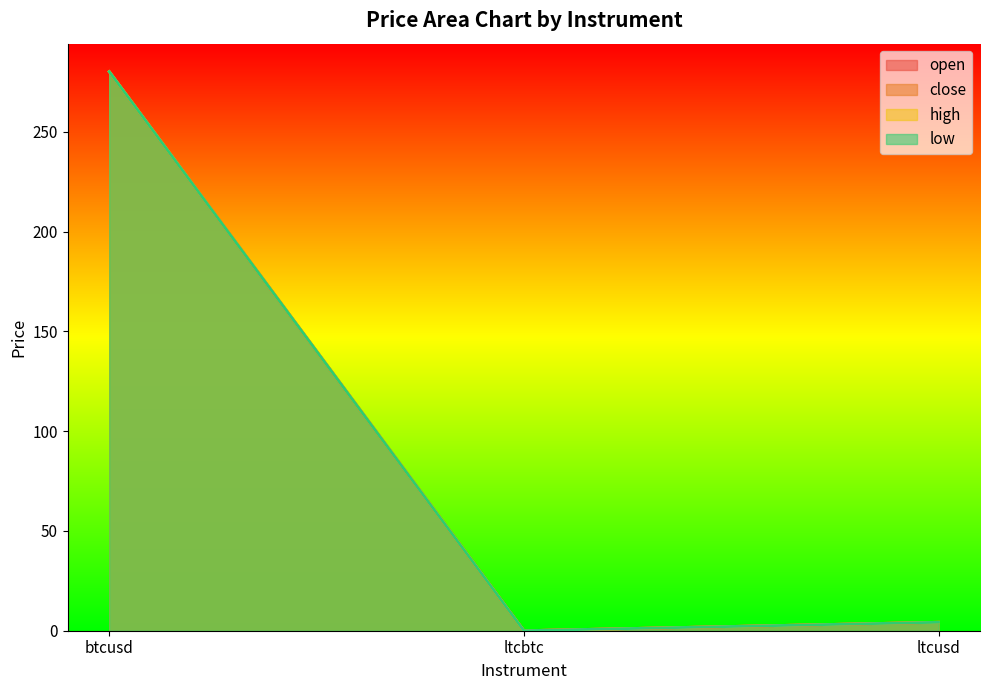

At how many categories does at least one series exceed 257?

1